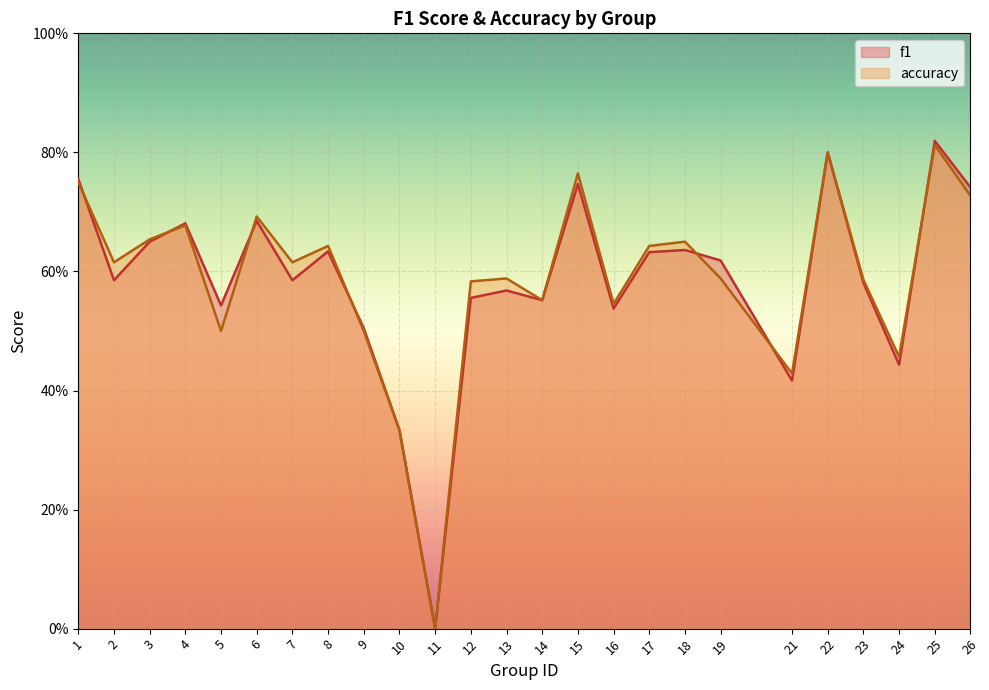

Rank the series by their average value, from highest to lowest.

accuracy, f1